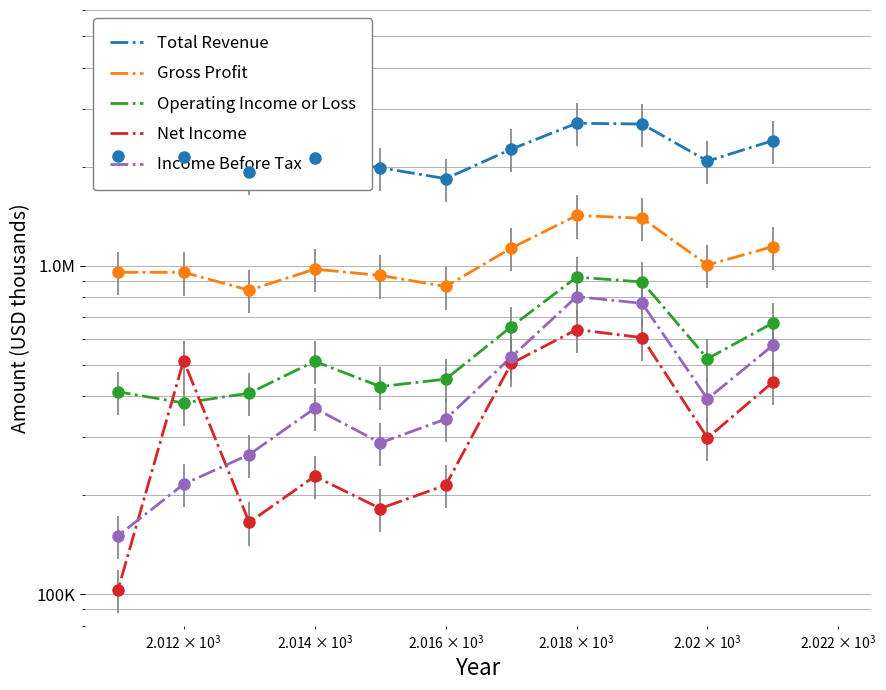

Is the value of Total Revenue at 8 greater than the value of Income Before Tax at 100000?

Yes